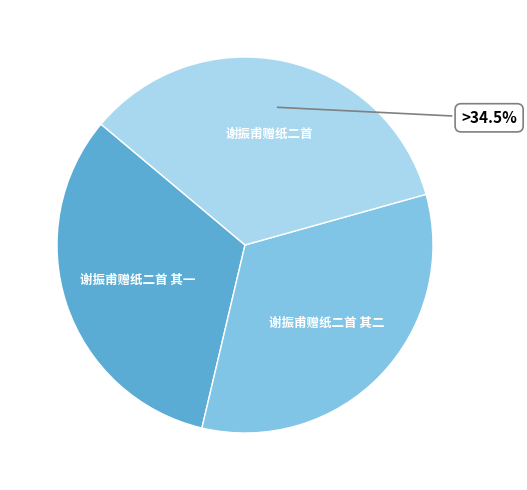

Does 谢振甫赠纸二首 其二 represent more than half of the total?

No